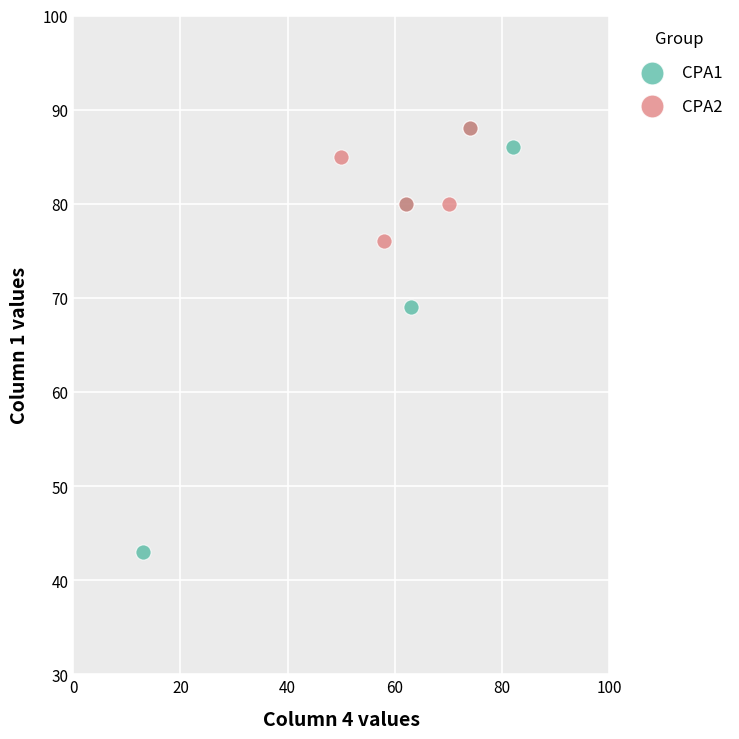

Which series reaches the minimum Y coordinate?

CPA1